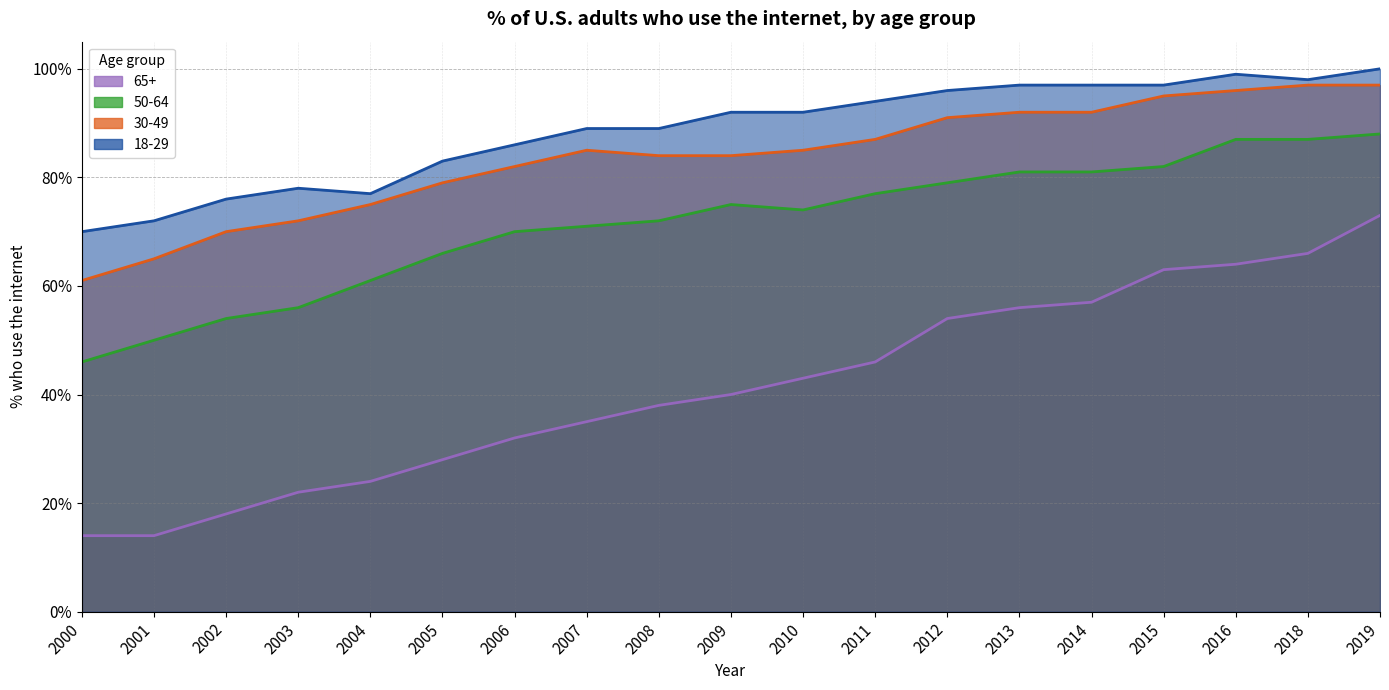

Is the value of 65+ at 2008 greater than the value of 50-64 at 2010?

No